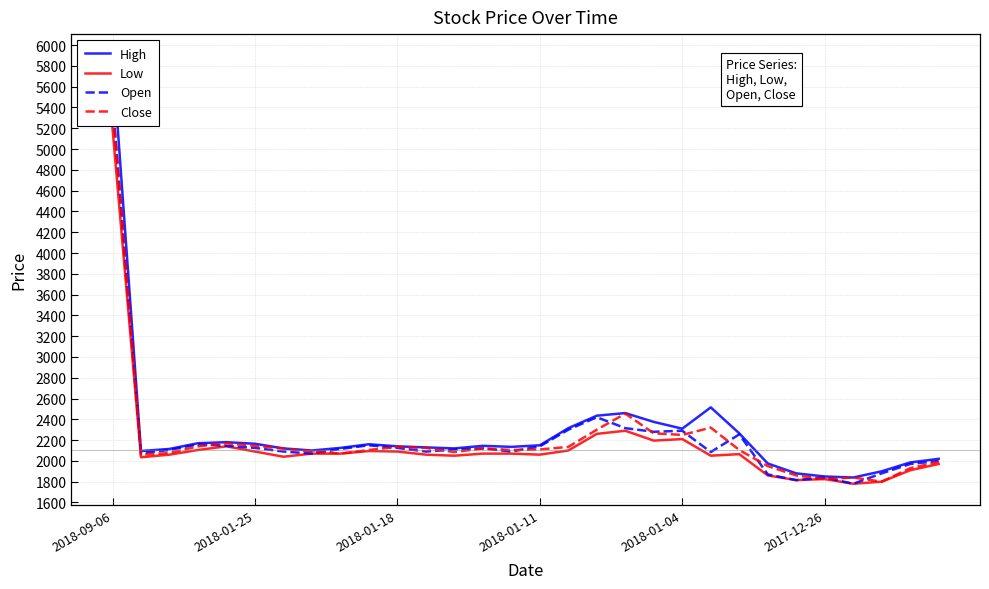

How many interior local peaks does the Close series have?

6